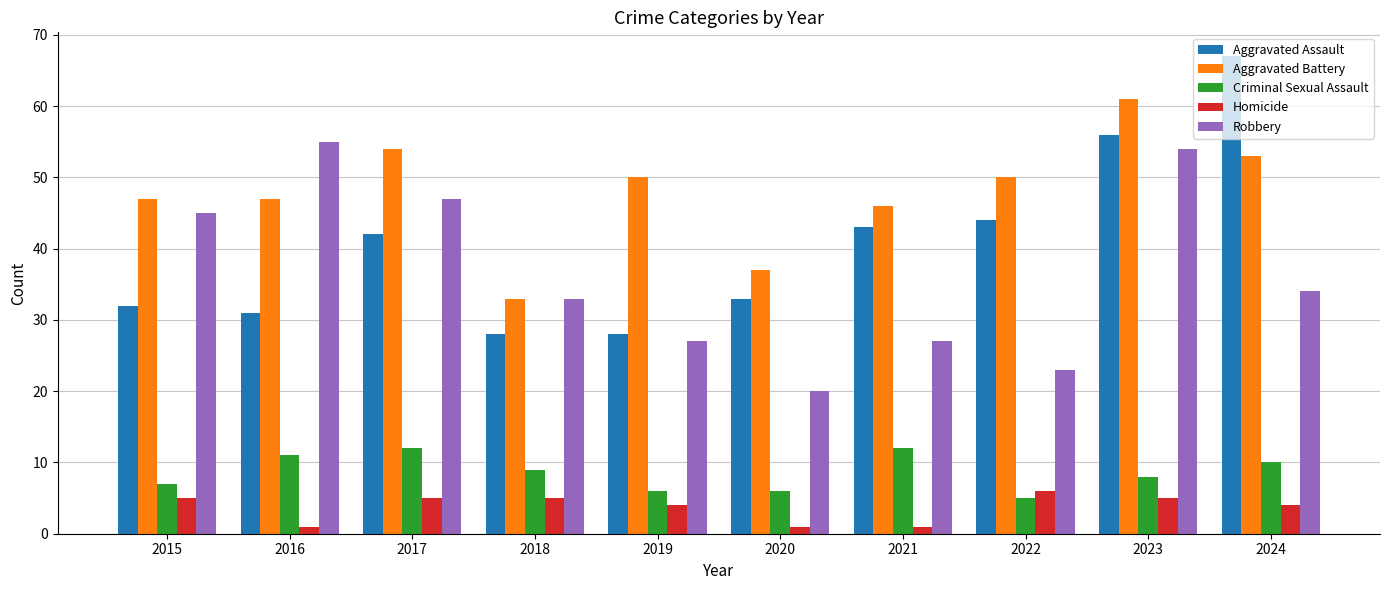

How many data points in Aggravated Assault are less than 42?

5